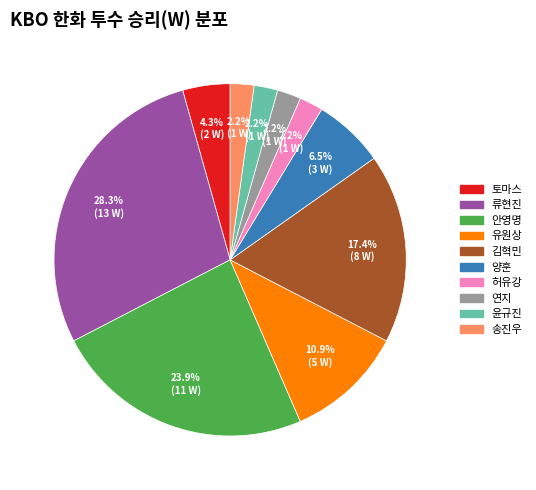

Is there any slice that represents more than half of the pie?

No